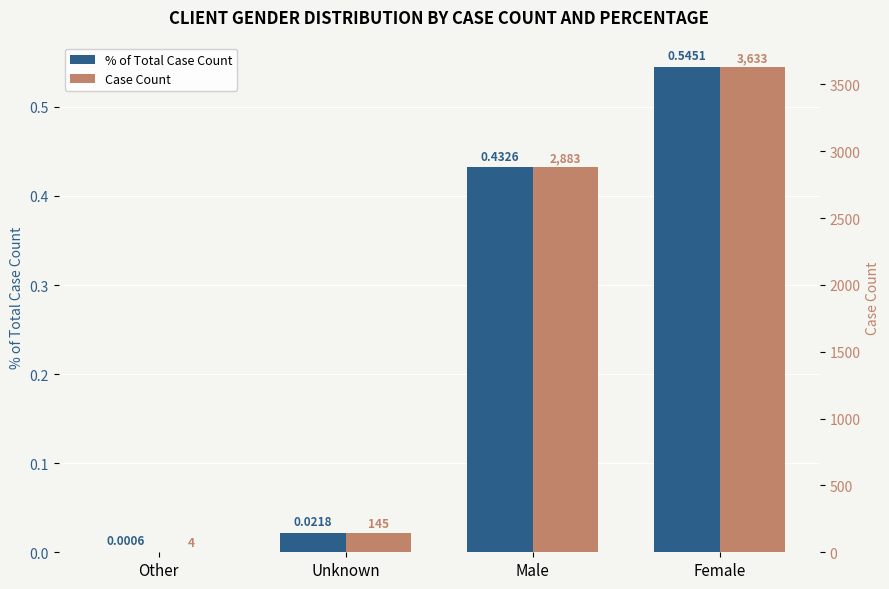

How many bars are there in each group?

2